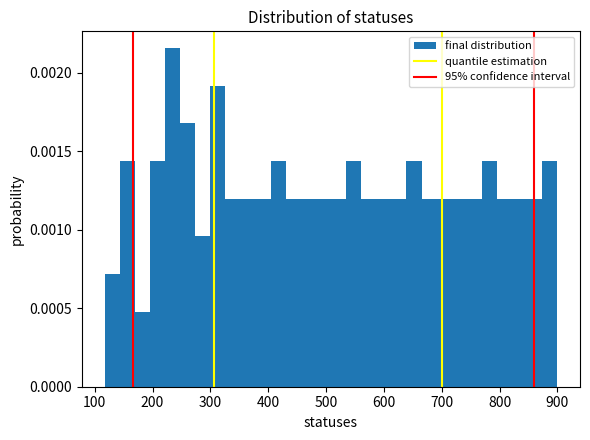

Read against the x-axis, roughly where is the centre of the tallest bar?

230